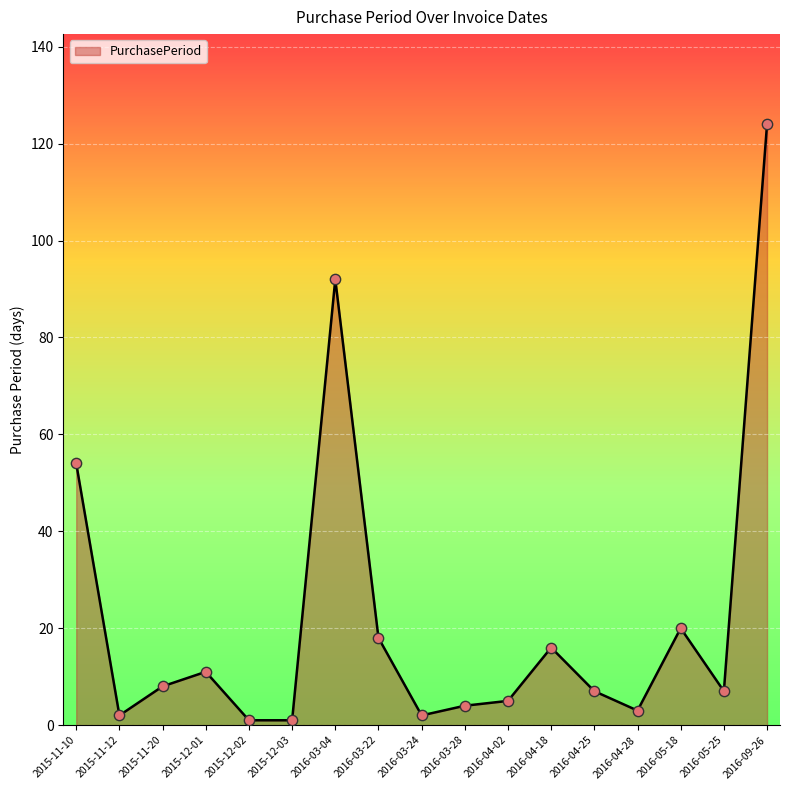

What is the change in value from 2015-11-20 to 2016-03-04?

+84